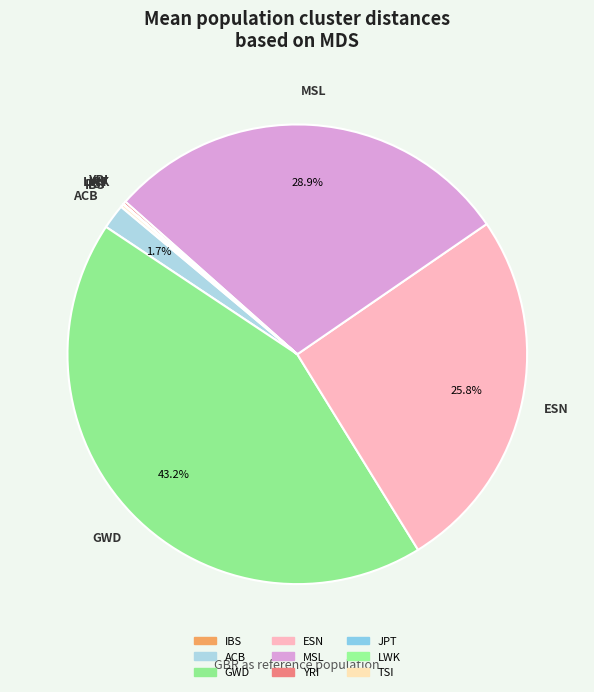

To the nearest percent, what is the difference between the largest and smallest slice percentages?

43%